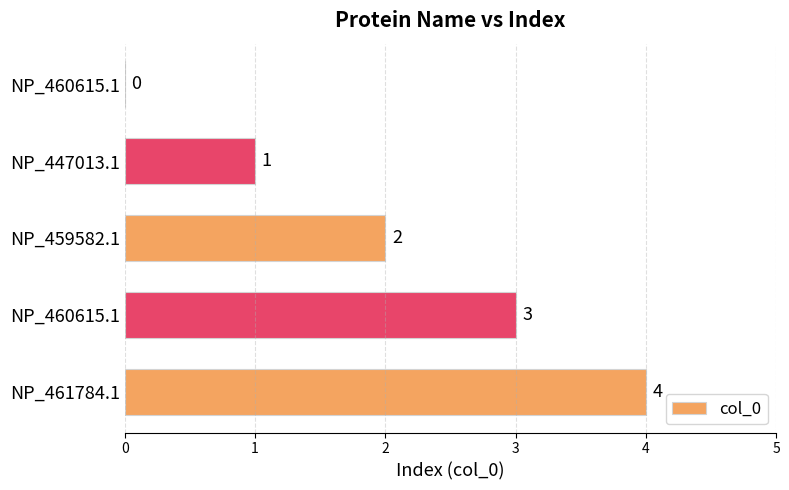

List the labels in order of value, largest first.

NP_461784.1, NP_460615.1, NP_459582.1, NP_447013.1, NP_460615.1